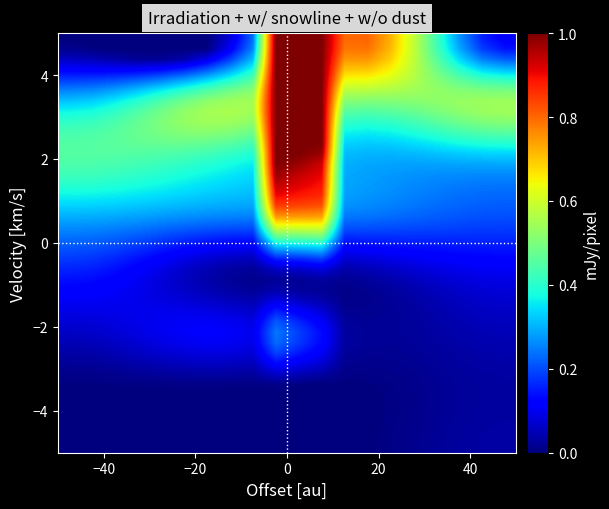

At how many categories does at least one series exceed 0?

20